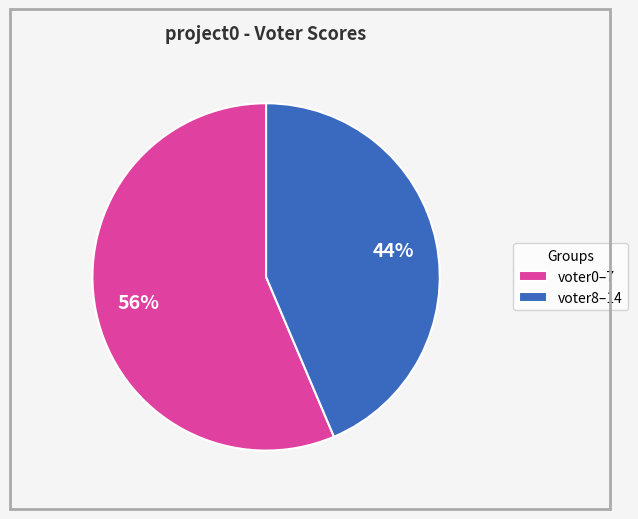

The voter0–7 slice represents 56% of the pie. True or false?

True